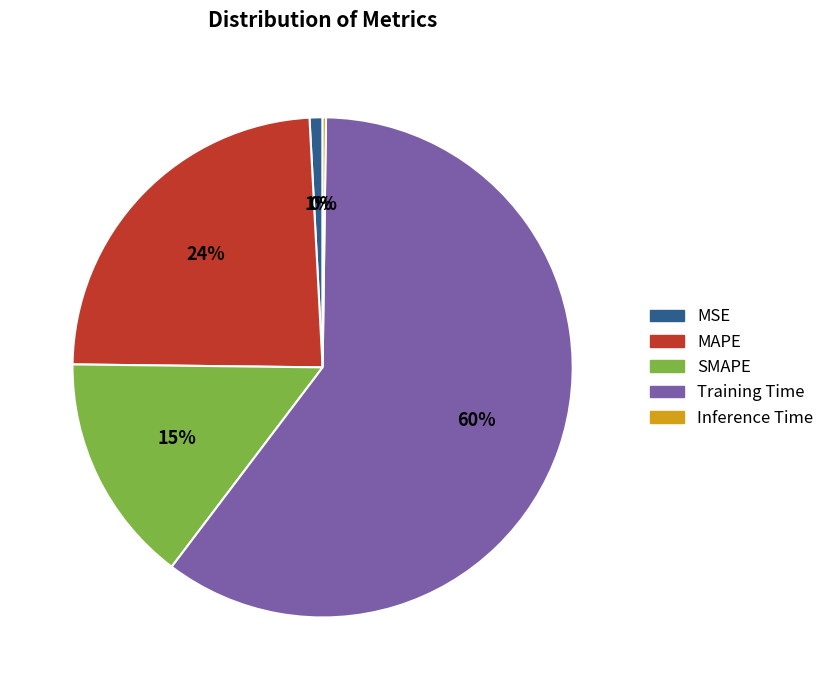

Do MAPE and SMAPE together represent more than half of the pie?

No